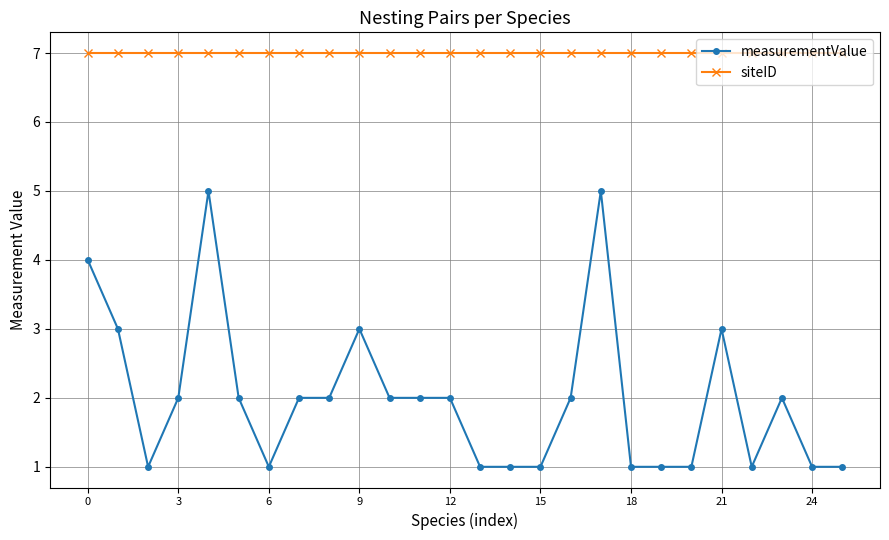

What is the sum of all siteID values?

182